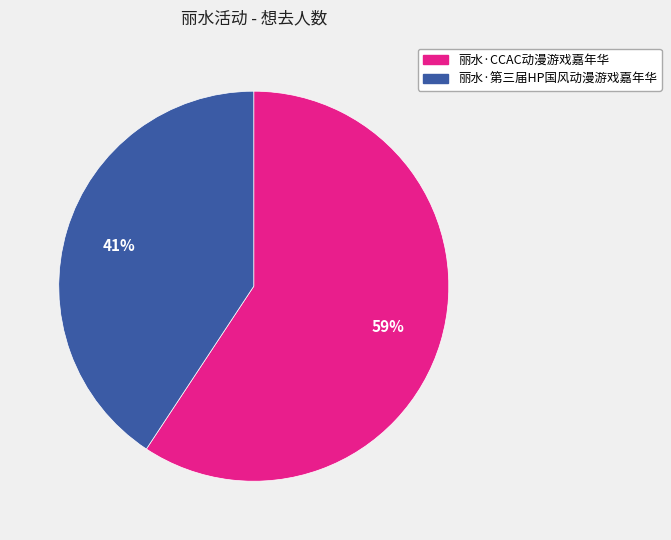

Count the number of slices in the pie.

2